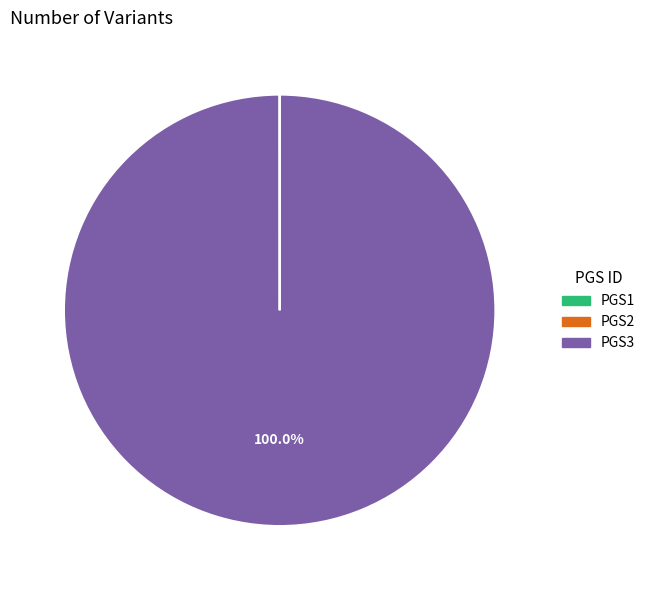

Is PGS3 the majority of the pie?

Yes